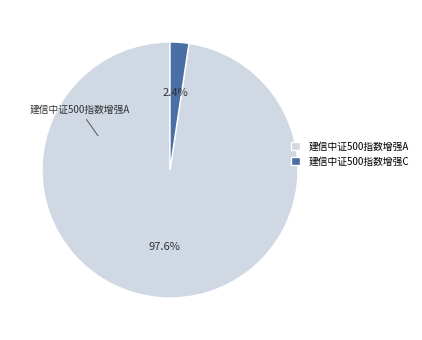

Which slice is the smallest?

建信中证500指数增强C